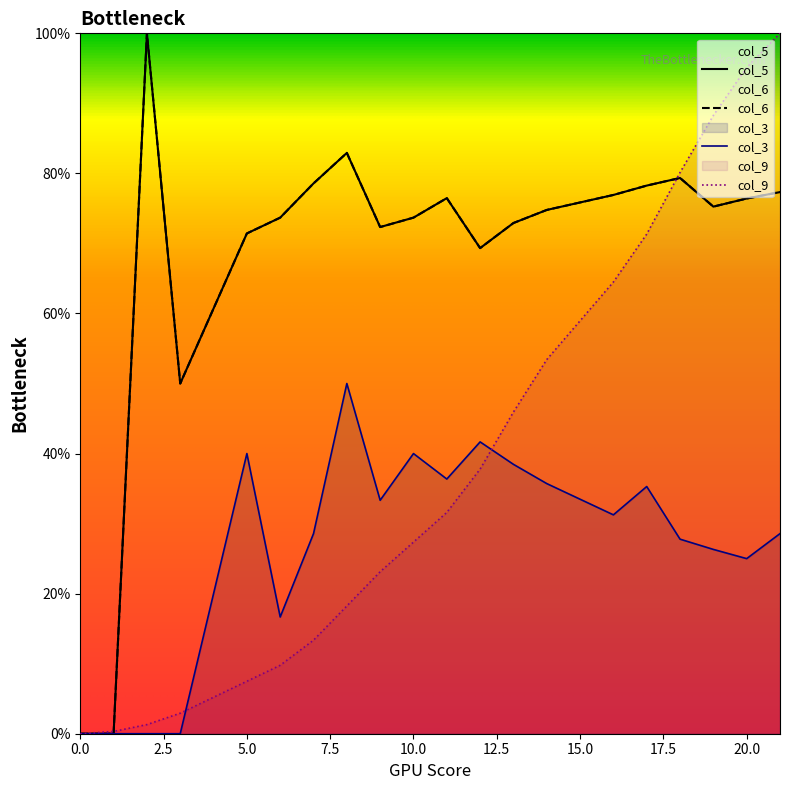

In col_5, how many points are lower than both neighbors (excluding endpoints)?

4